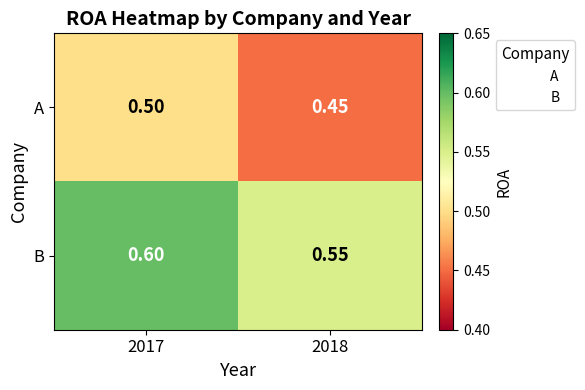

At how many categories does at least one series exceed 0?

2